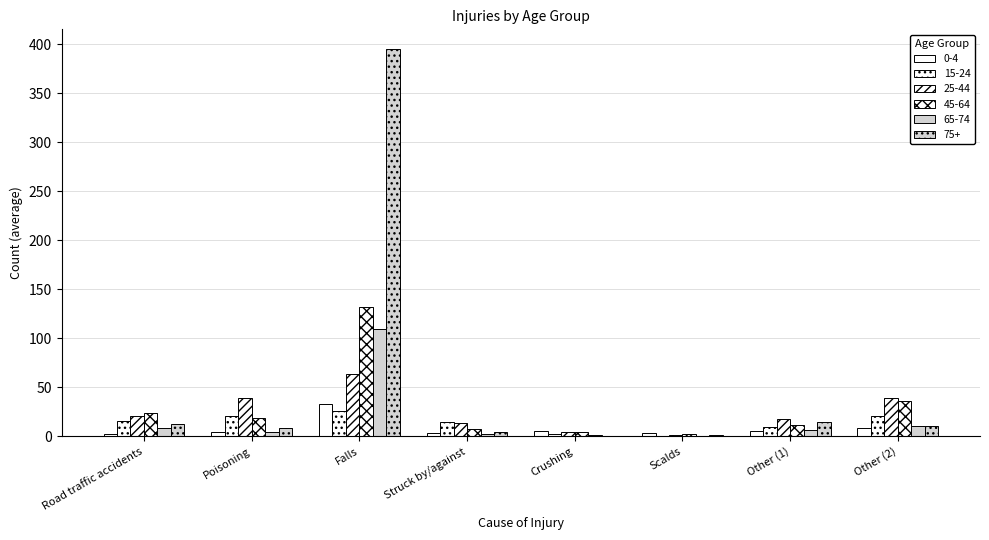

What is the value of the 65-74 bar at the 5th from the left?

1.0